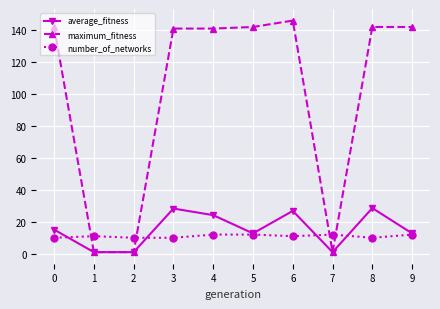

List the series in order of their peak value, lowest first.

number_of_networks, average_fitness, maximum_fitness